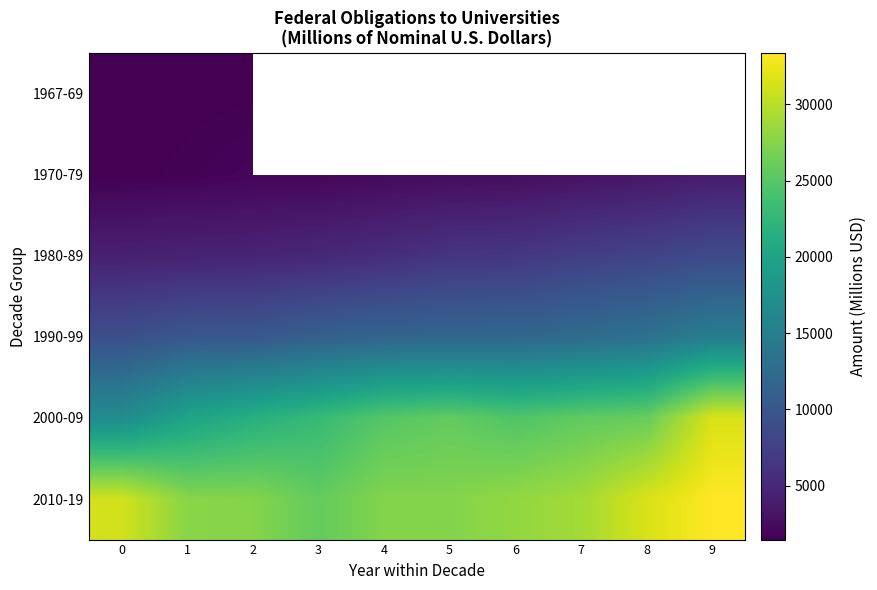

What is the minimum value for 2000-09?

16890.7